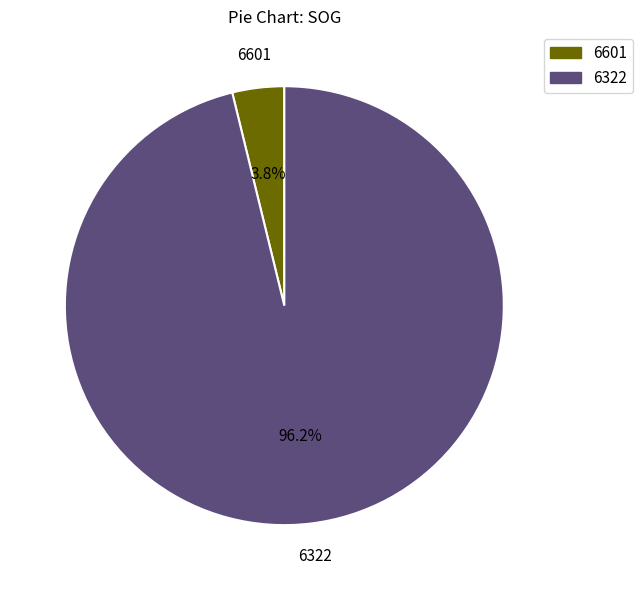

Does 6322 account for over 50% of the chart?

Yes